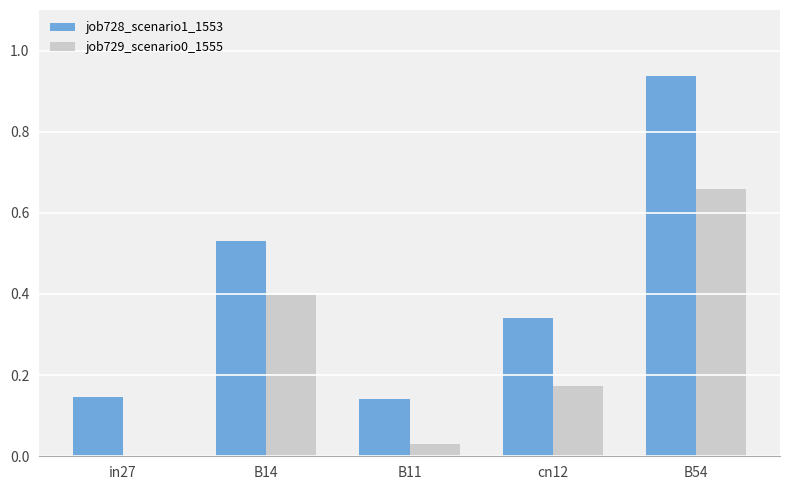

The job729_scenario0_1555 series shows 0.4 at B14. True or false?

True